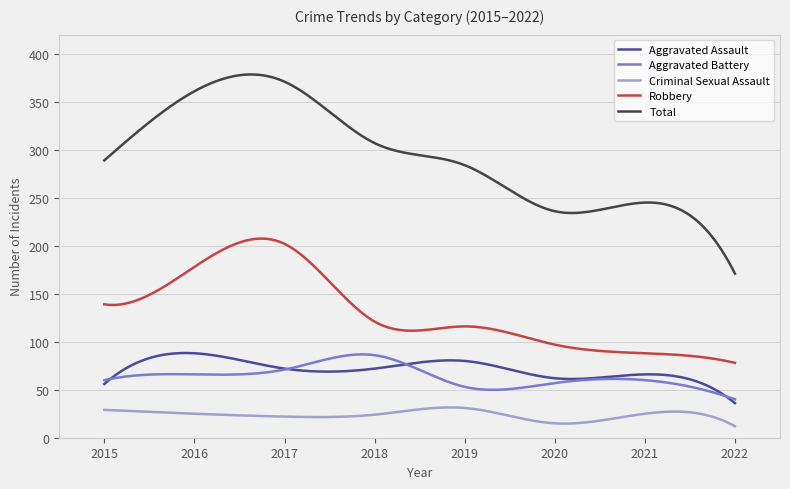

What are all the series names shown in the legend?

Aggravated Assault, Aggravated Battery, Criminal Sexual Assault, Robbery, Total